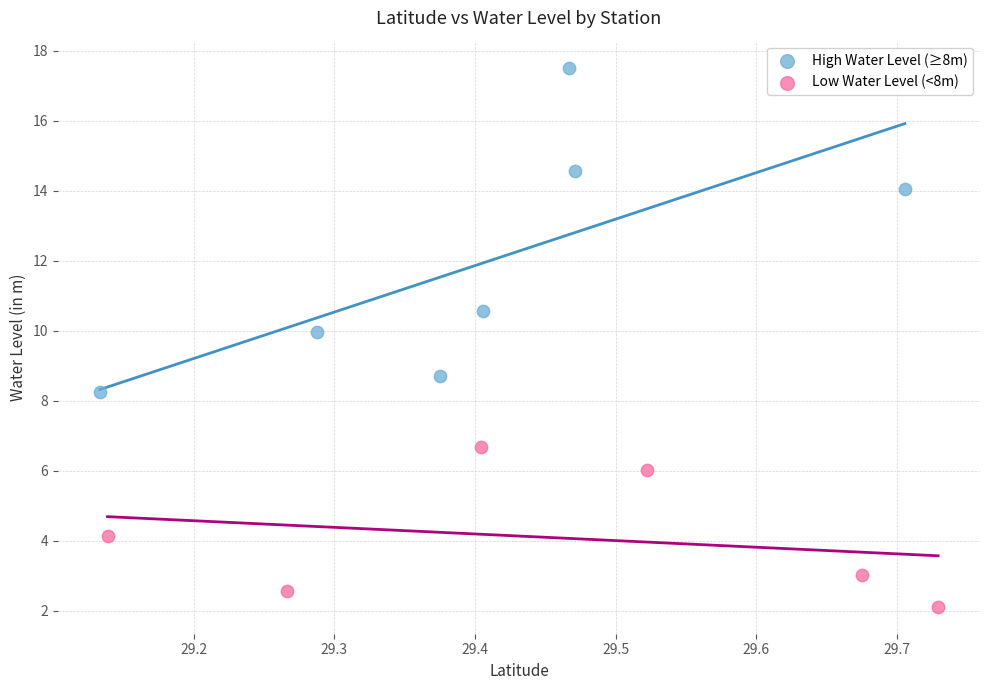

What are all the series names shown in the legend?

High Water Level (≥8m), Low Water Level (<8m)